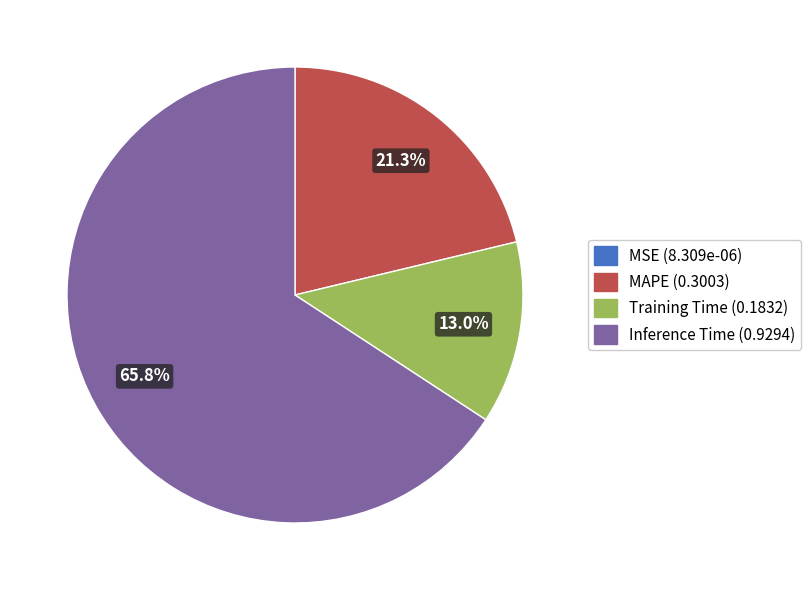

Which slice represents more than half of the pie?

Inference Time